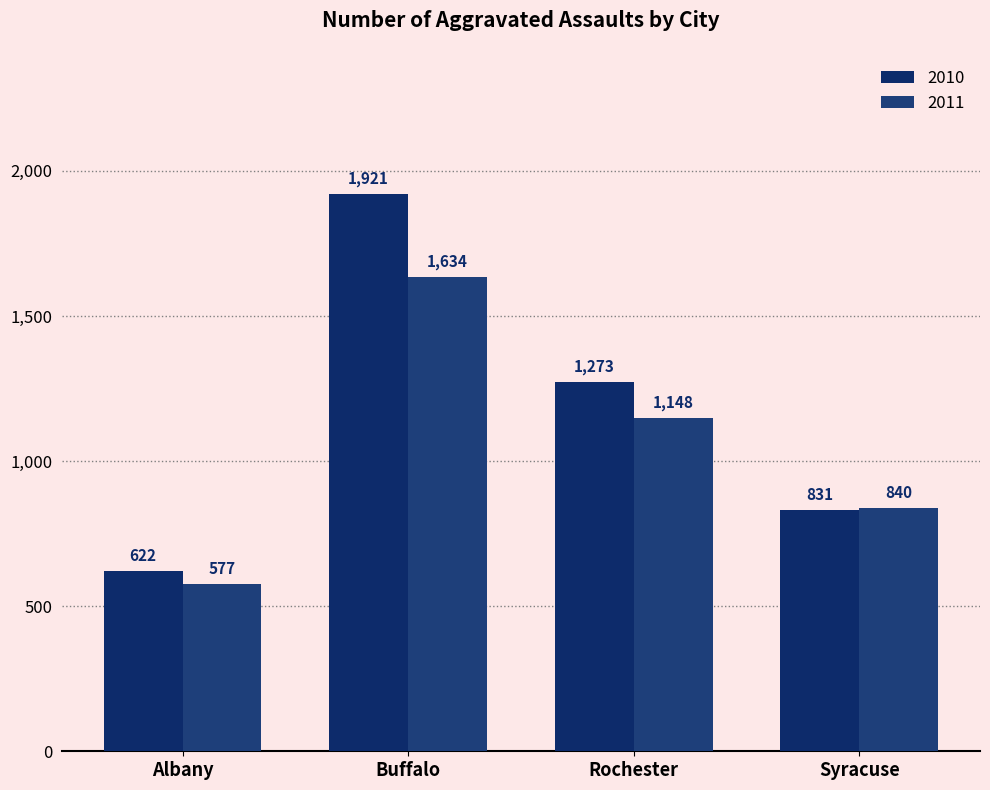

What is the sum of the 2011 values at Syracuse and Albany?

1417